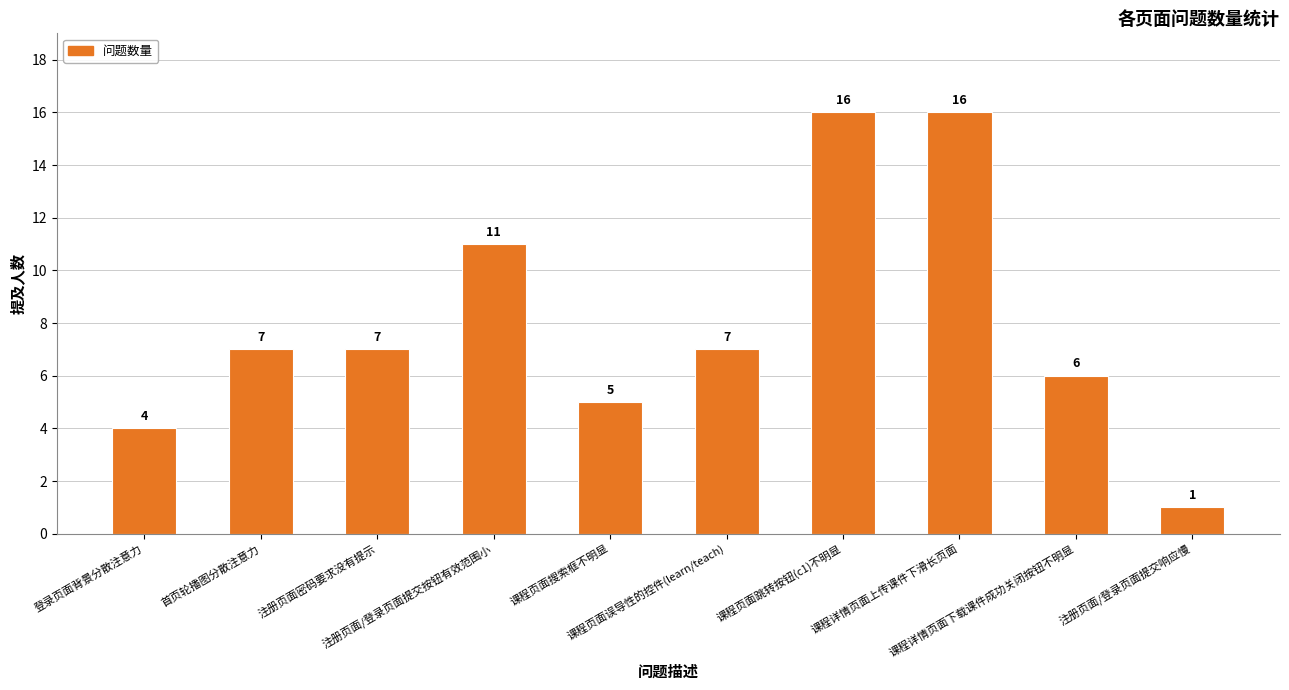

Between 课程详情页面上传课件下滑长页面 and 首页轮播图分散注意力, which is larger?

课程详情页面上传课件下滑长页面